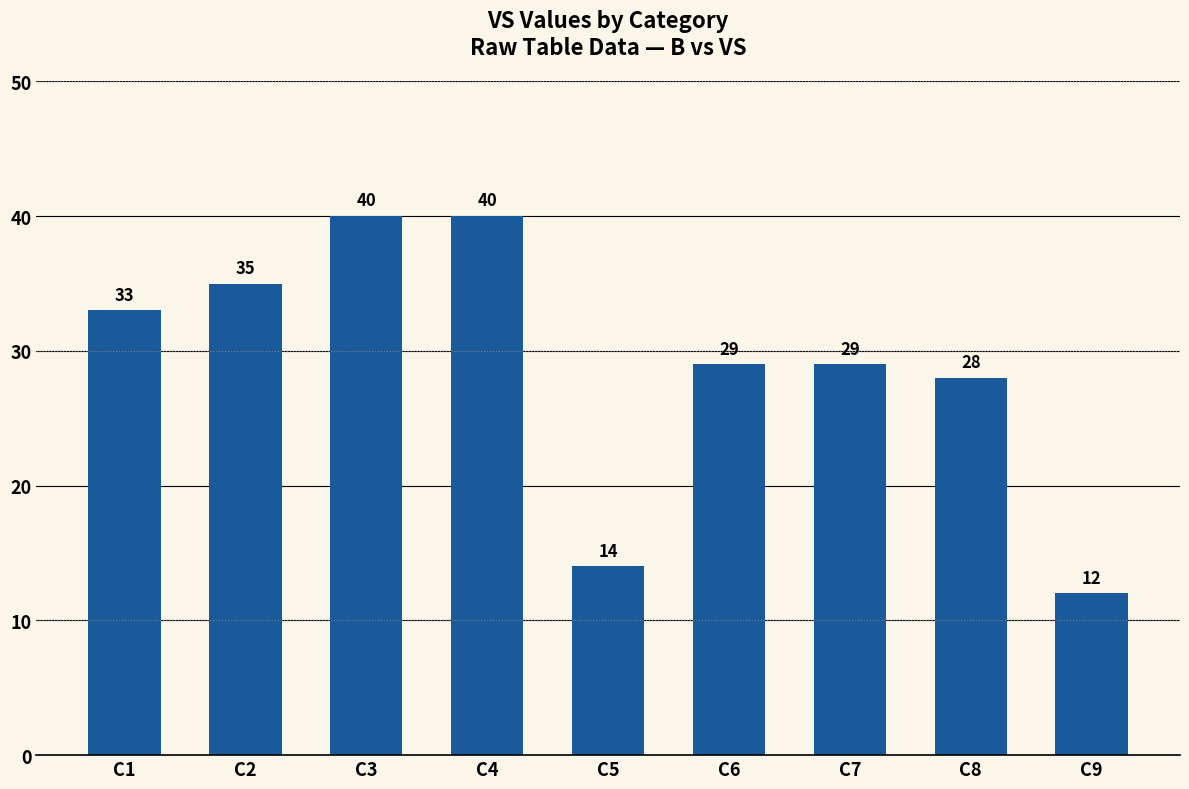

What is the minimum value shown in the chart?

12